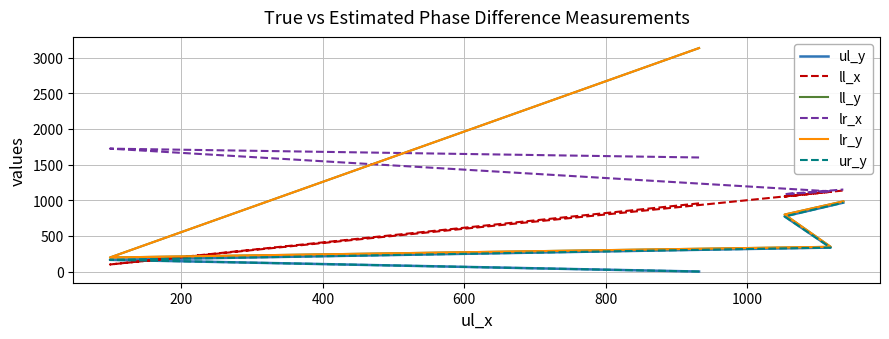

How many data points does each series have?

5